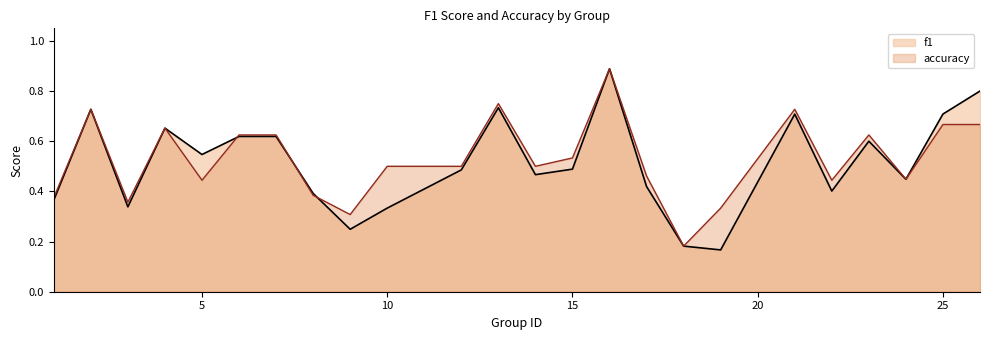

What are all the series names shown in the legend?

f1, accuracy